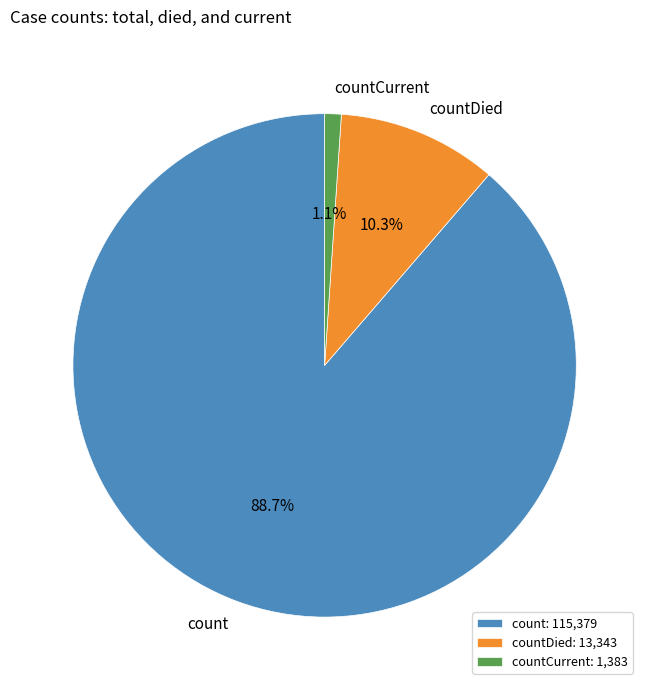

Count the number of slices in the pie.

3